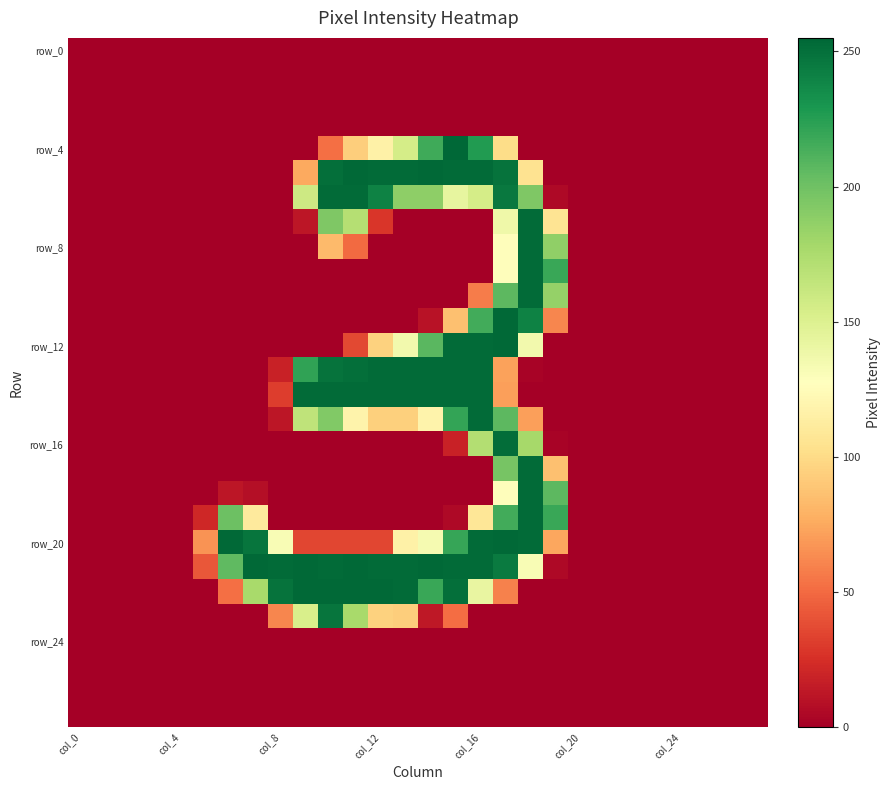

Which series has the widest spread of values?

row_4